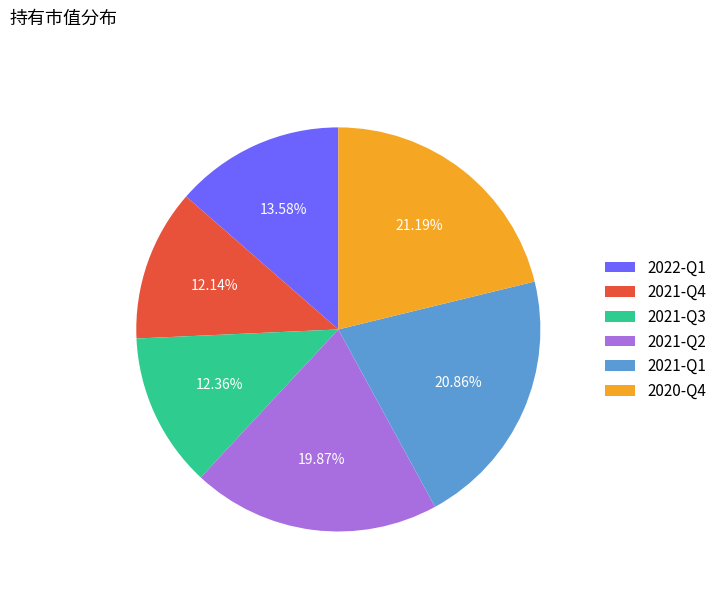

To the nearest percent, what is the average slice percentage?

17%